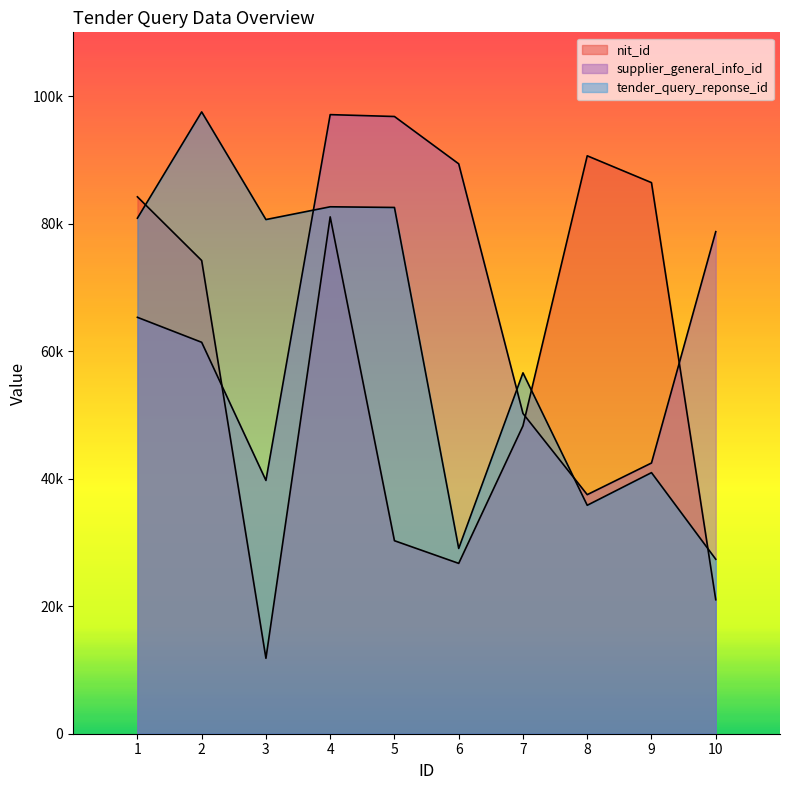

How many categories are shown in the chart?

10